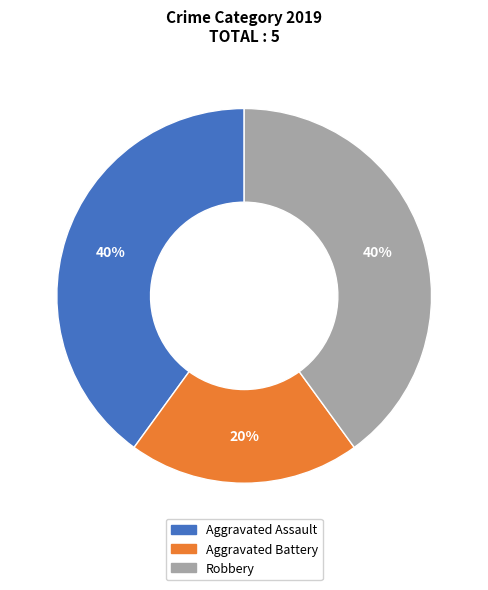

To the nearest percent, what is the difference between the largest and smallest slice percentages?

20%